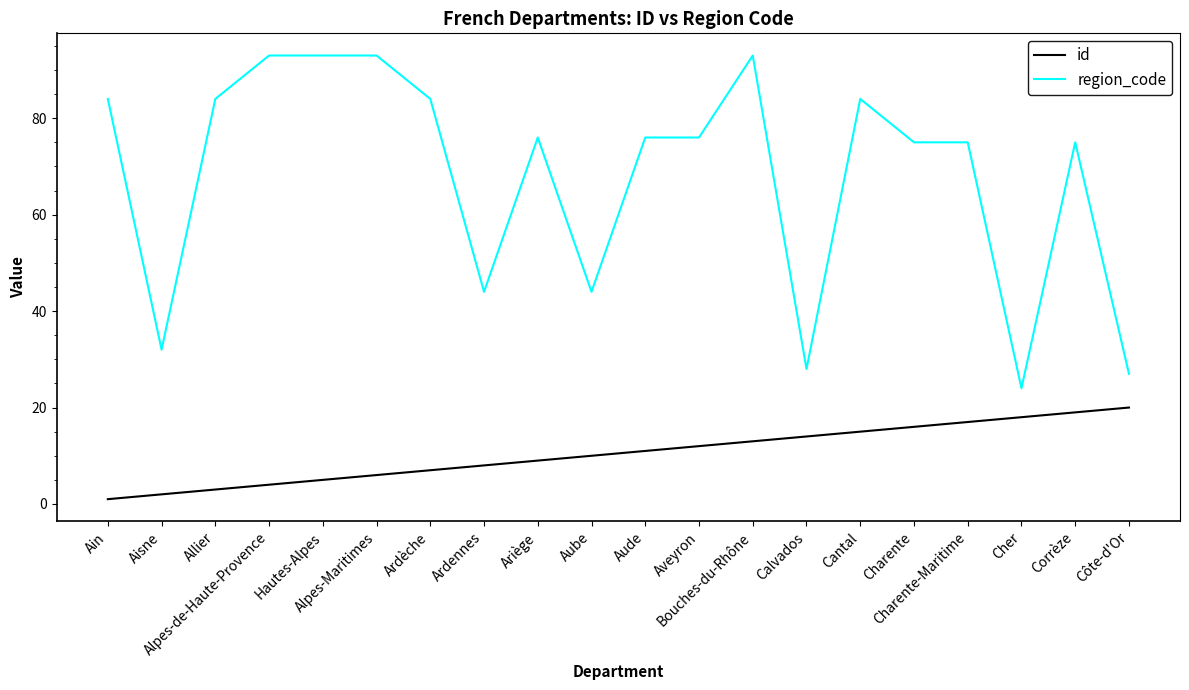

Which series has the widest spread of values?

region_code